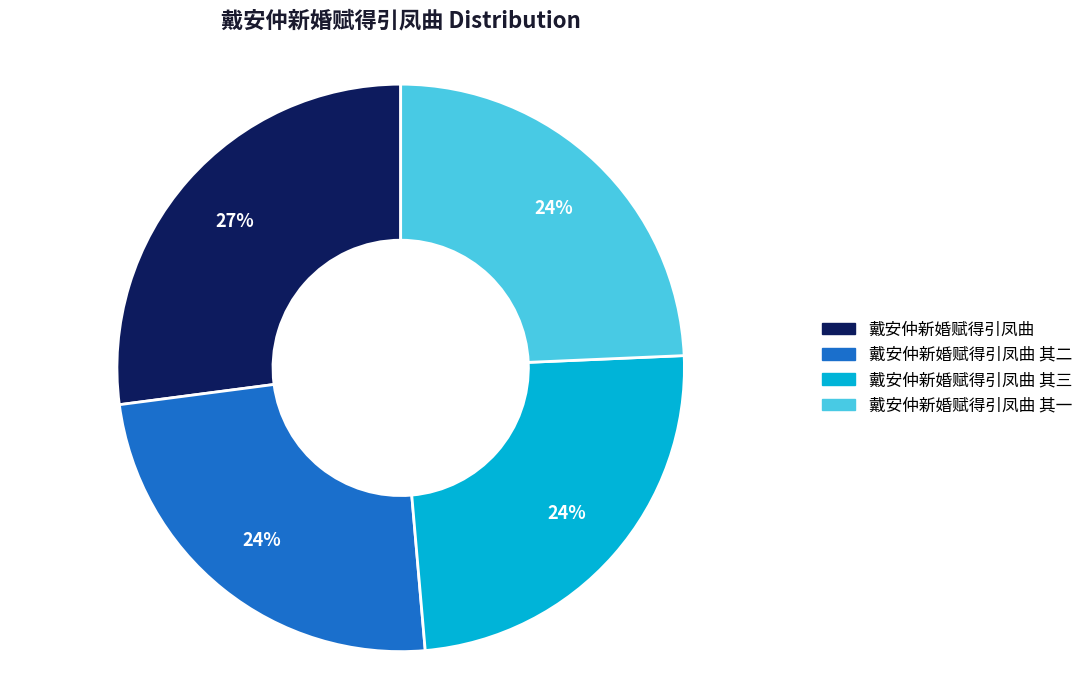

What percentage is the 戴安仲新婚赋得引凤曲 slice, to the nearest percent?

27%